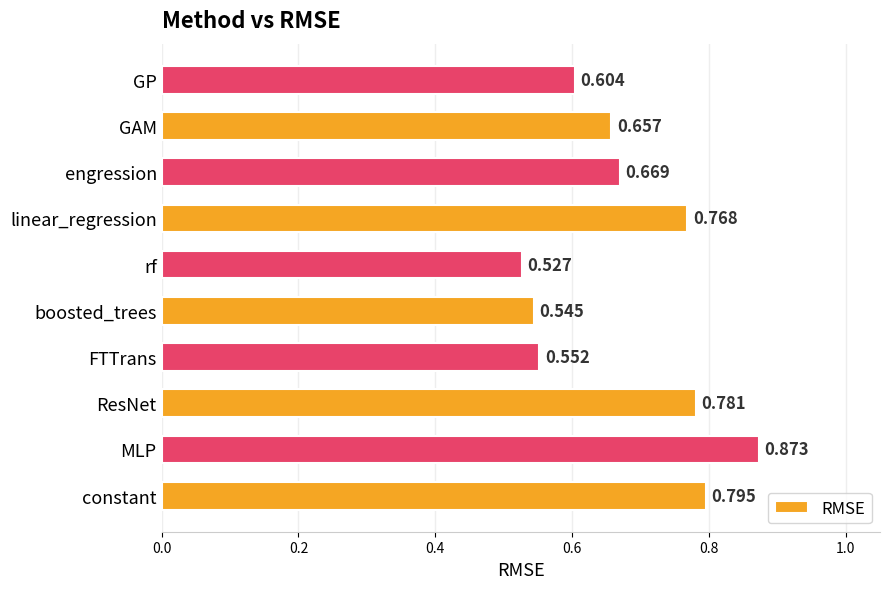

Where is the data nearest to the value 0?

rf